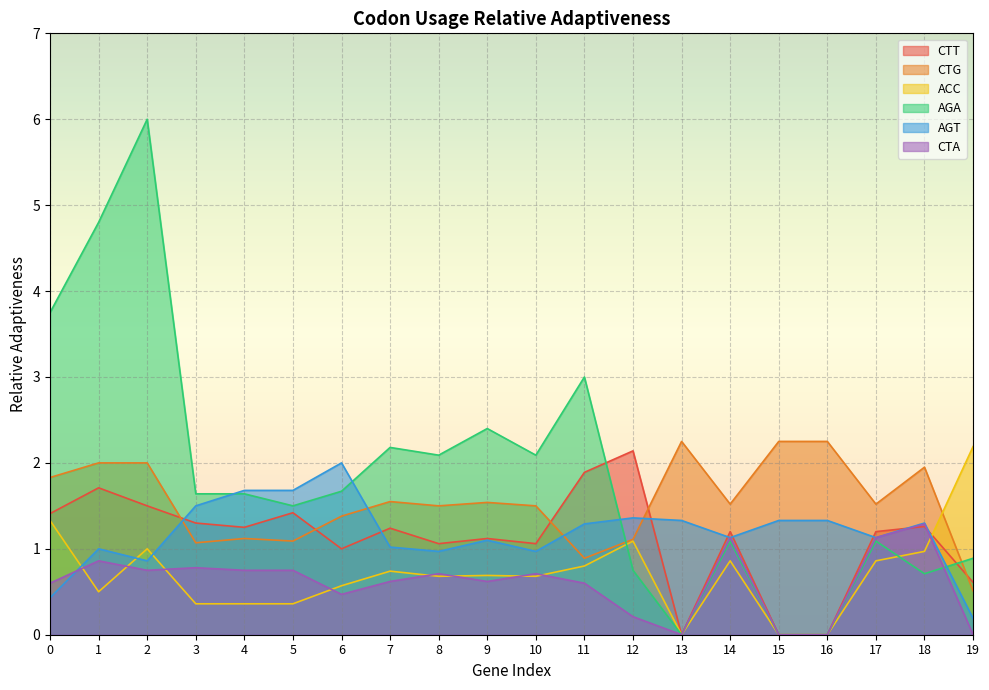

What is the difference between the CTG values at 15 and 14?

0.7